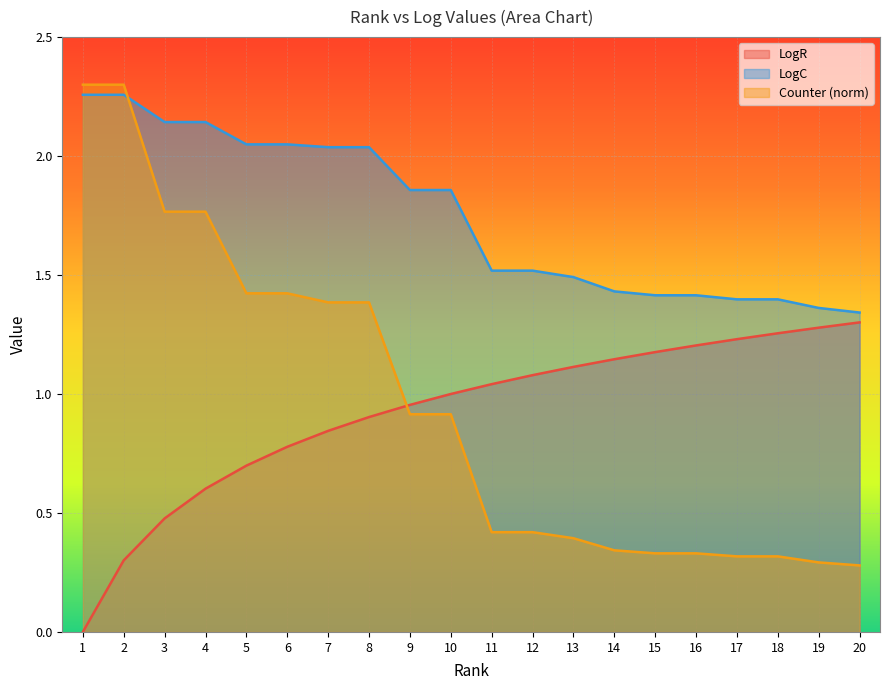

What is the value of the Counter point at the 19th from the left?

0.3